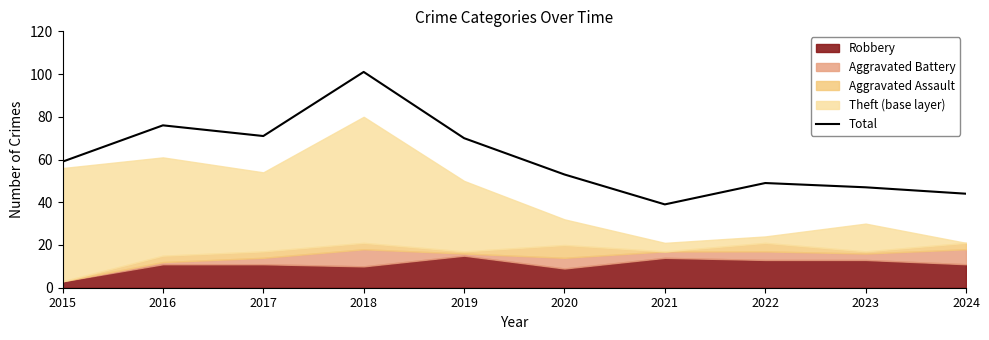

Where is the data nearest to the value 70?

2019